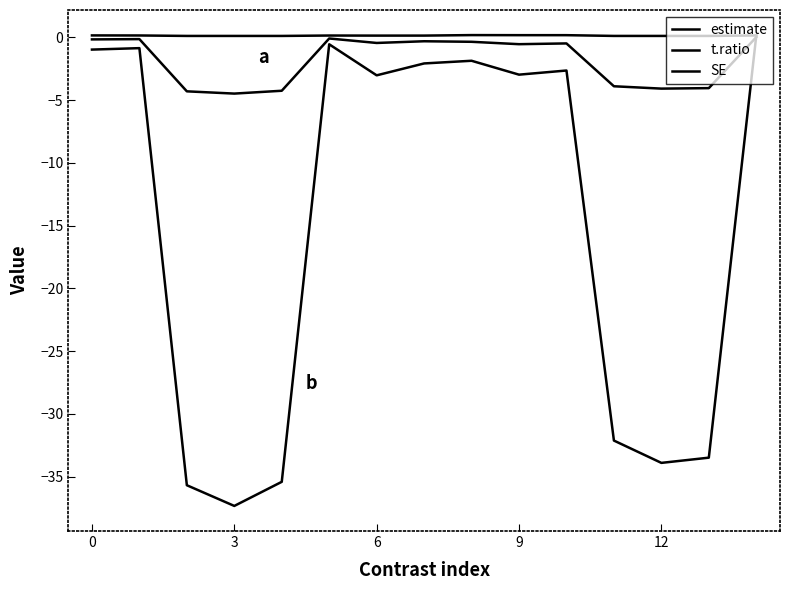

Is this an area chart (filled region under the line)?

No